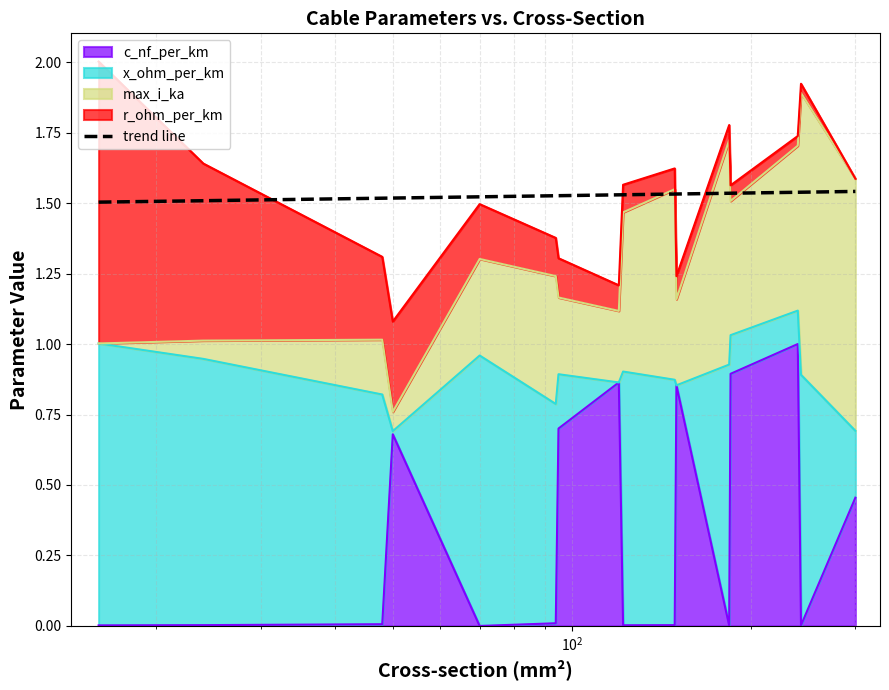

True or false: the data shows 1.0 at 6.

False